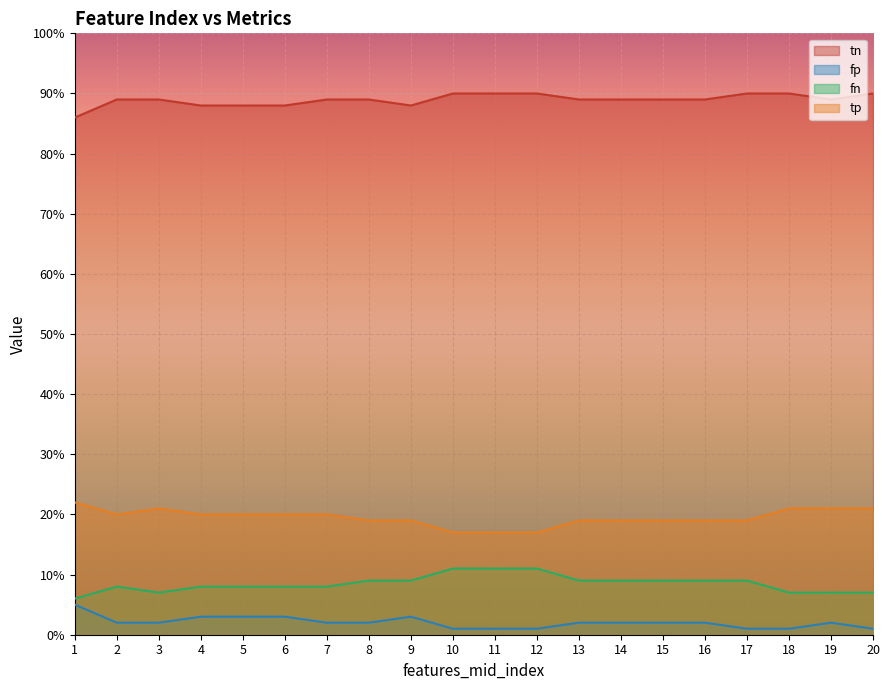

Where is fn nearest to the value 8?

2